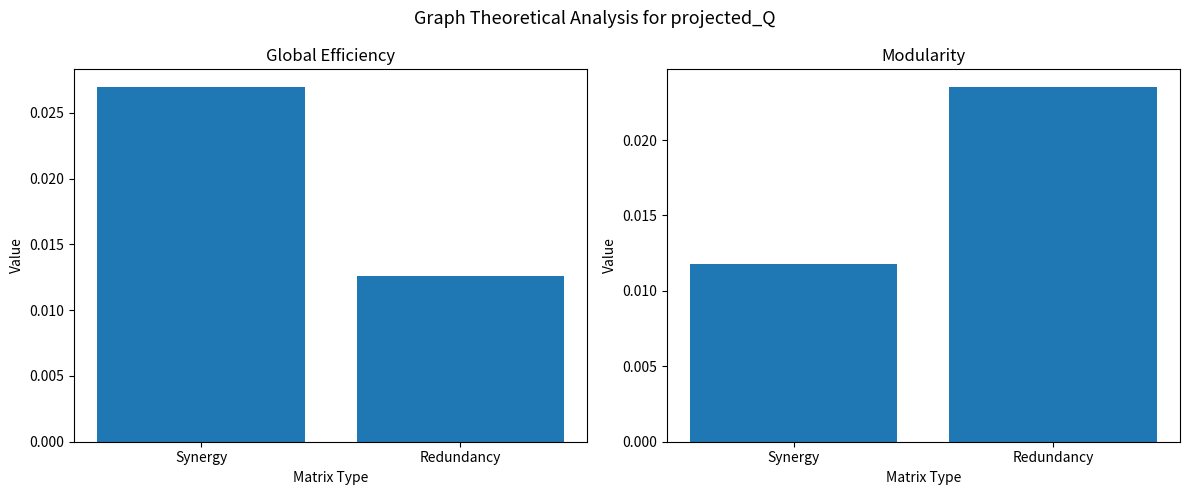

At which category does the chart reach its minimum across all series?

Synergy